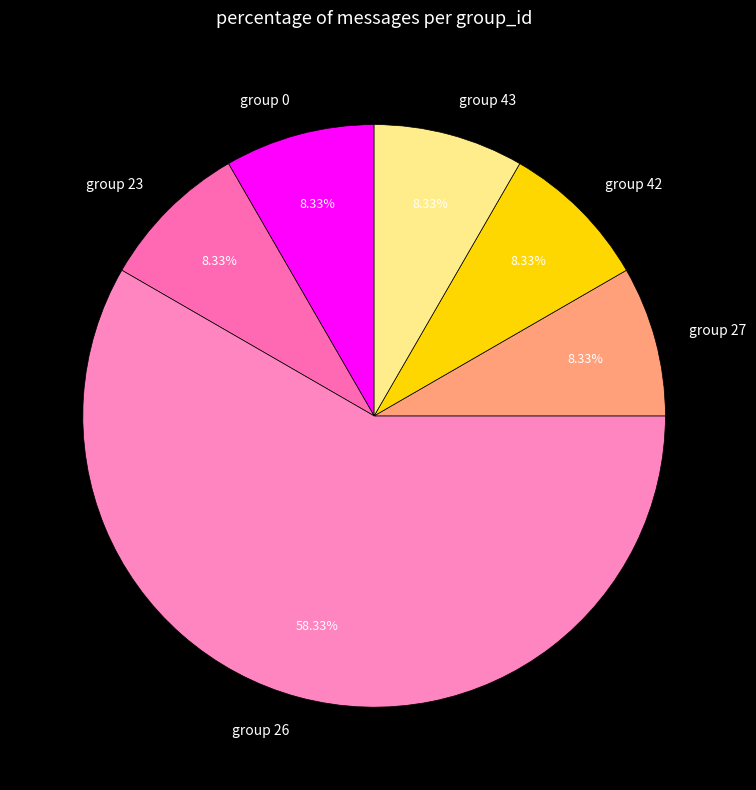

Is group 0 the majority of the pie?

No